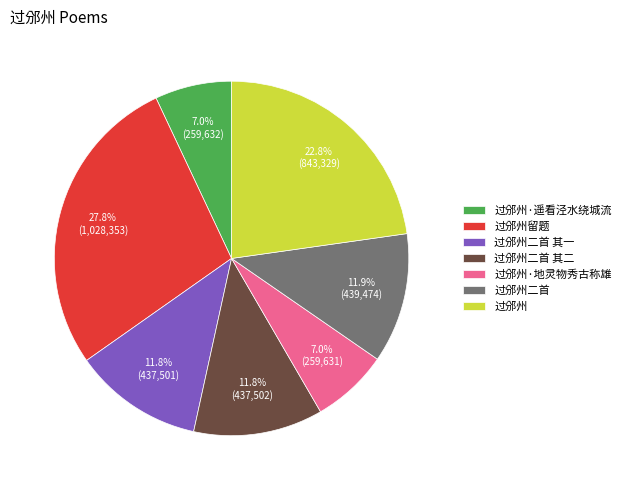

What is the ratio of the value at 过邠州·地灵物秀古称雄 to the value at 过邠州留题?

0.3